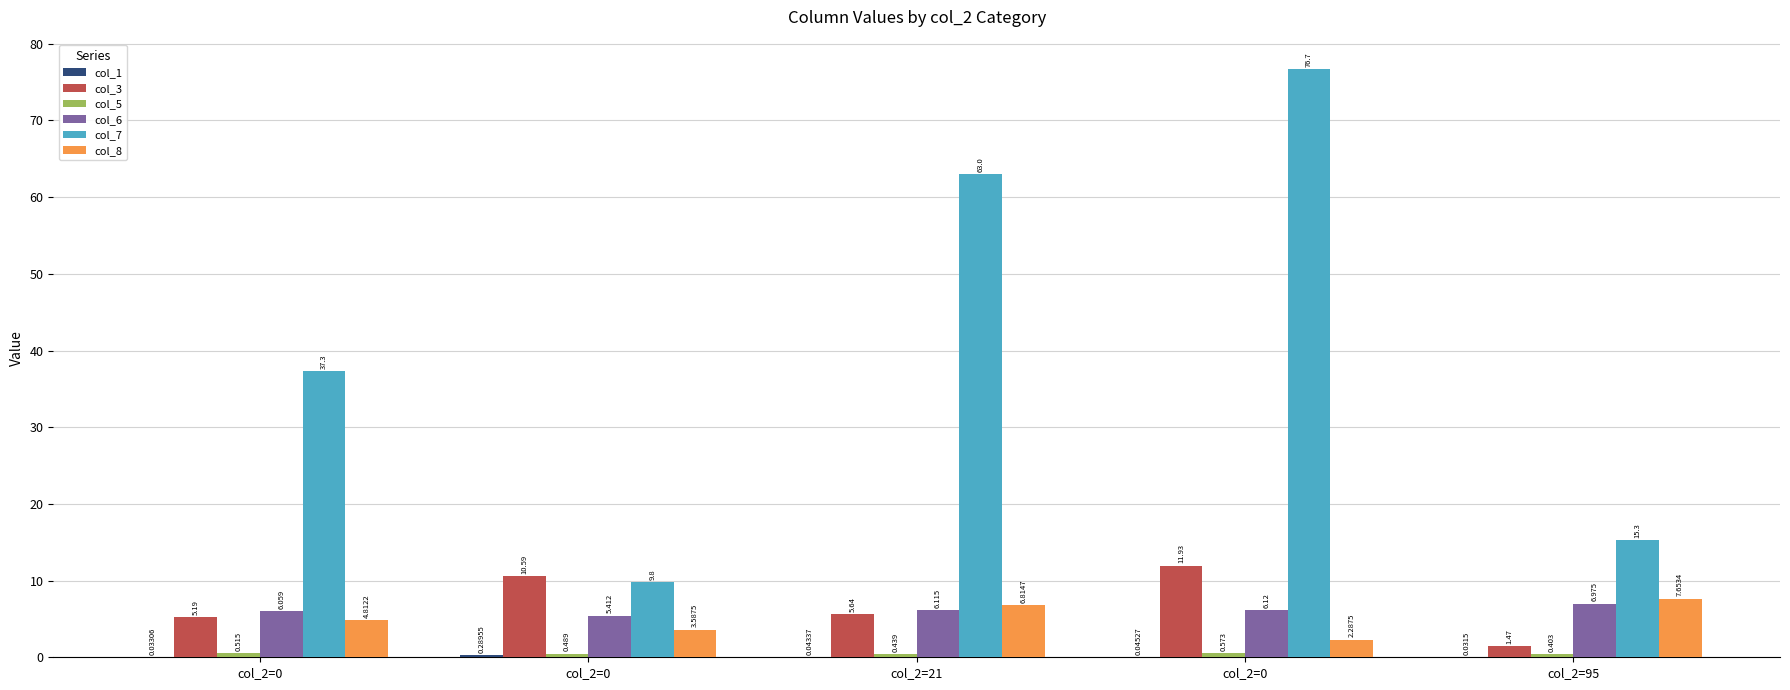

Count the number of data series in this chart.

6